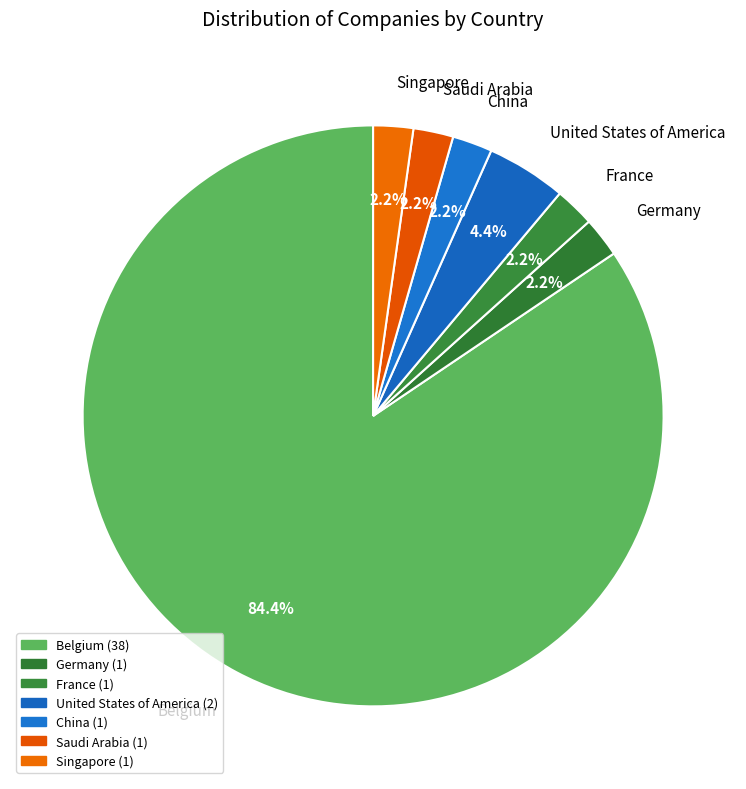

Which has a higher value, Saudi Arabia or United States of America?

United States of America